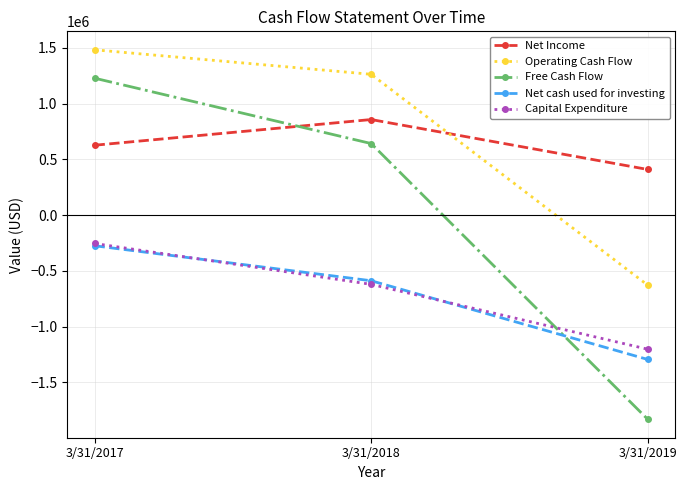

How many values in the Capital Expenditure series exceed -621072?

1